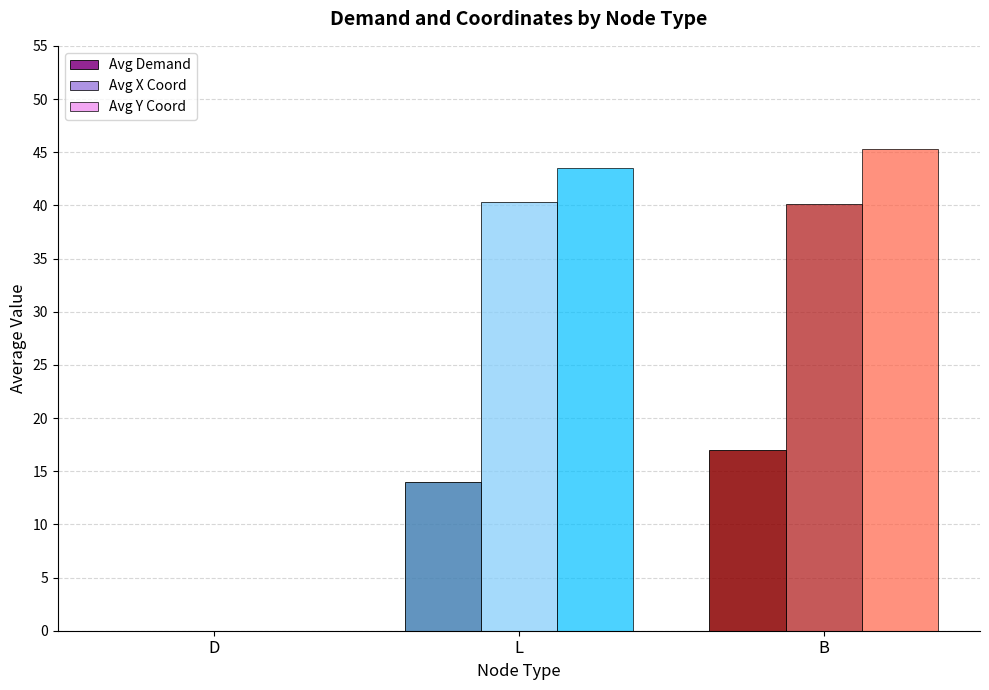

Reading left to right, transcribe all the data shown in this chart.

Avg Demand: 0.0	14.0	17.0
Avg X Coord: 0.0	40.3	40.1
Avg Y Coord: 0.0	43.5	45.3